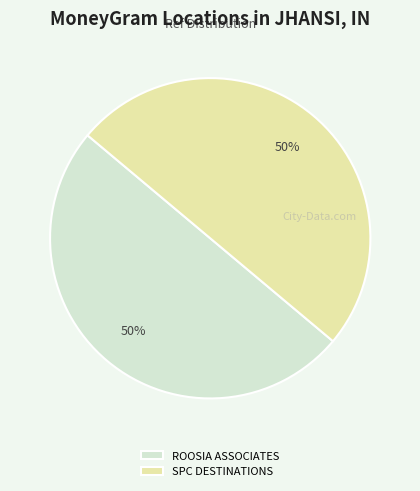

To the nearest percent, what percentage of the pie is SPC DESTINATIONS?

50%